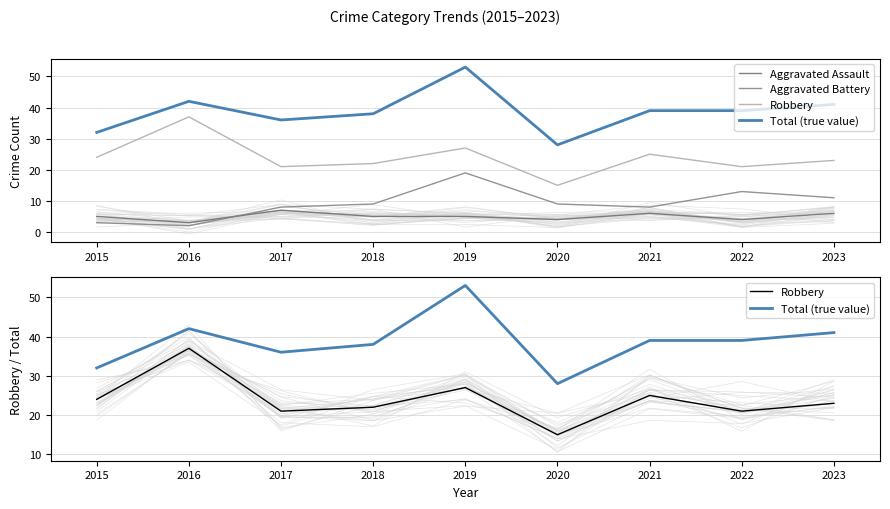

Reading left to right, extract all data points from this chart.

Aggravated Assault: 5	3	7	5	5	4	6	4	6
Aggravated Battery: 3	2	8	9	19	9	8	13	11
Robbery: 24	37	21	22	27	15	25	21	23
Total (true value): 32	42	36	38	53	28	39	39	41